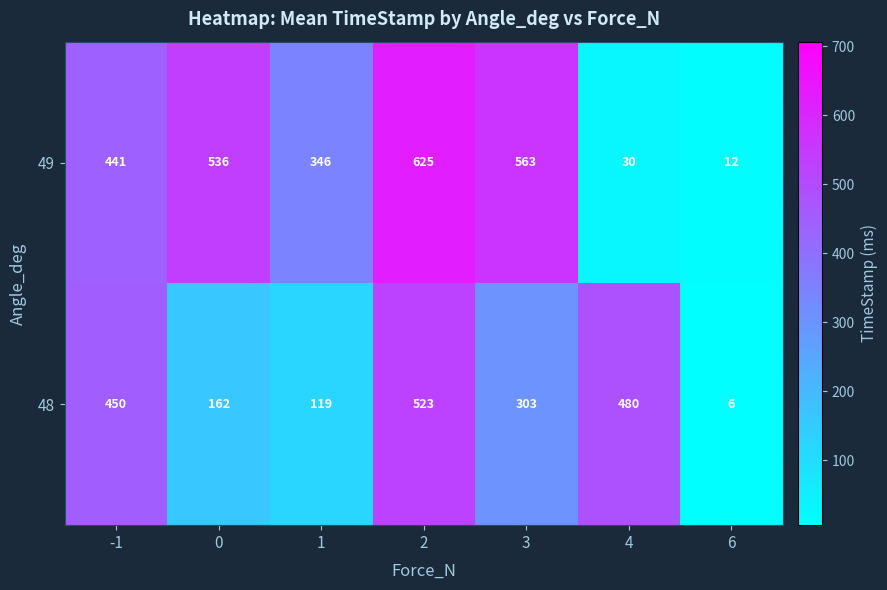

Between 1 and 2, which series saw the biggest shift?

48